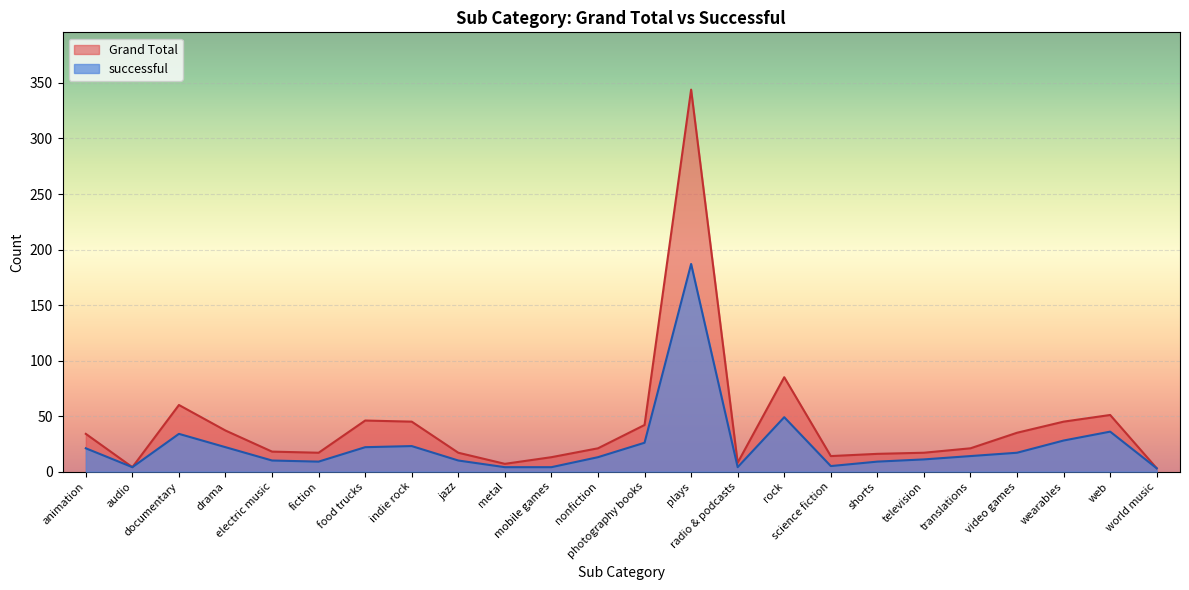

List the series in order of their peak value, lowest first.

successful, Grand Total